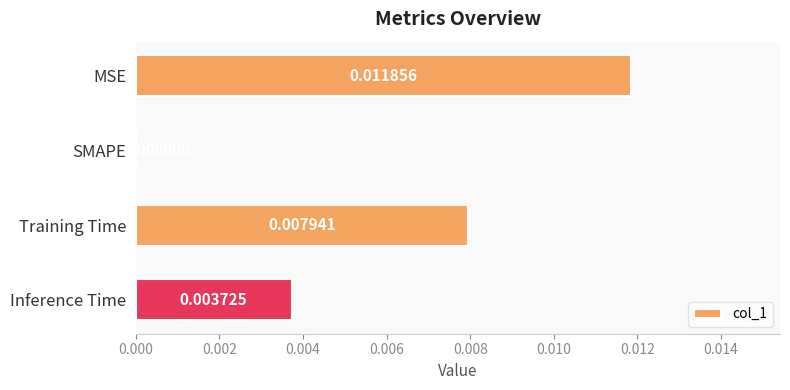

At which label is the value closest to 0?

SMAPE